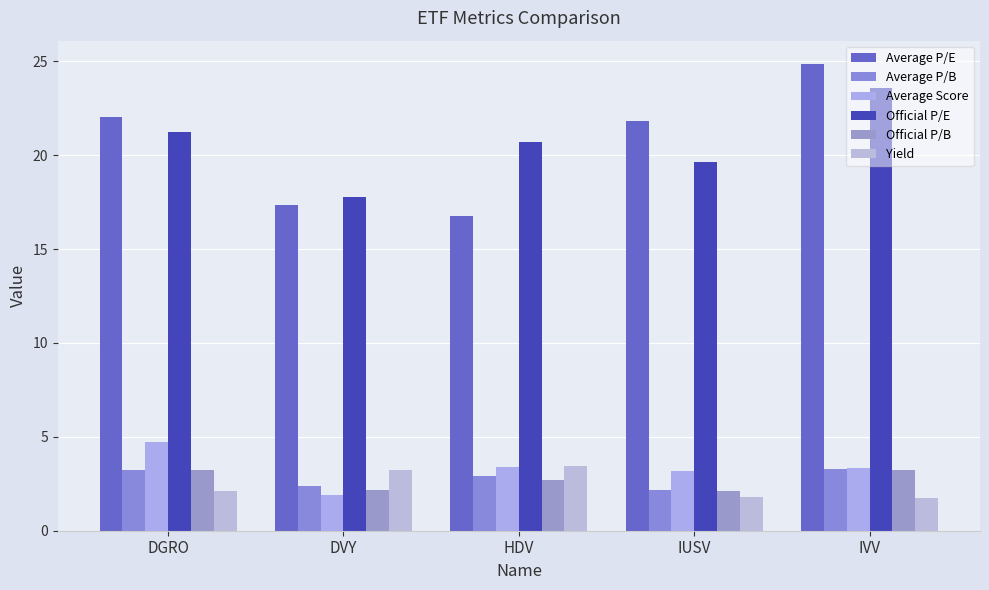

What is the smallest value displayed?

1.7